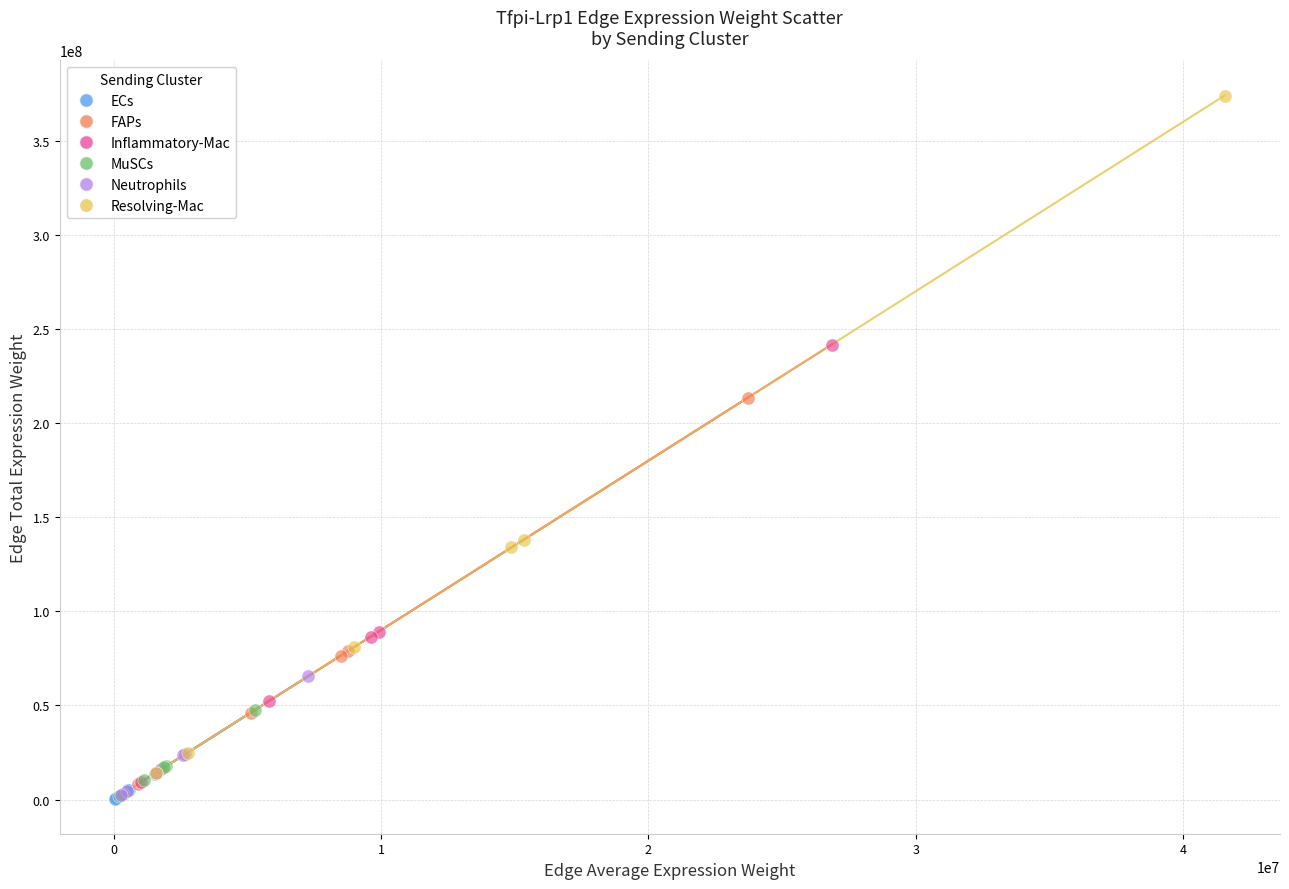

Which series has the widest spread of Y values?

Resolving-Mac